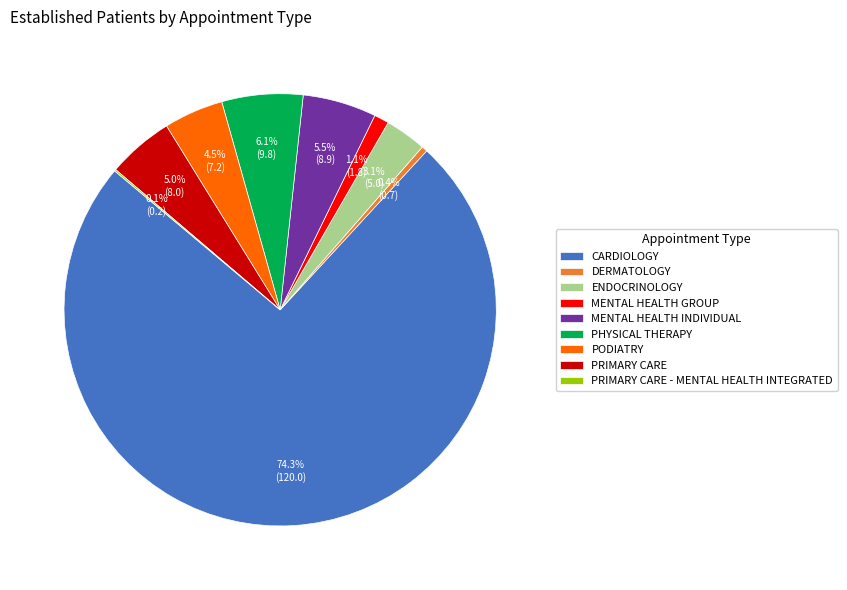

Which slice is the largest?

CARDIOLOGY